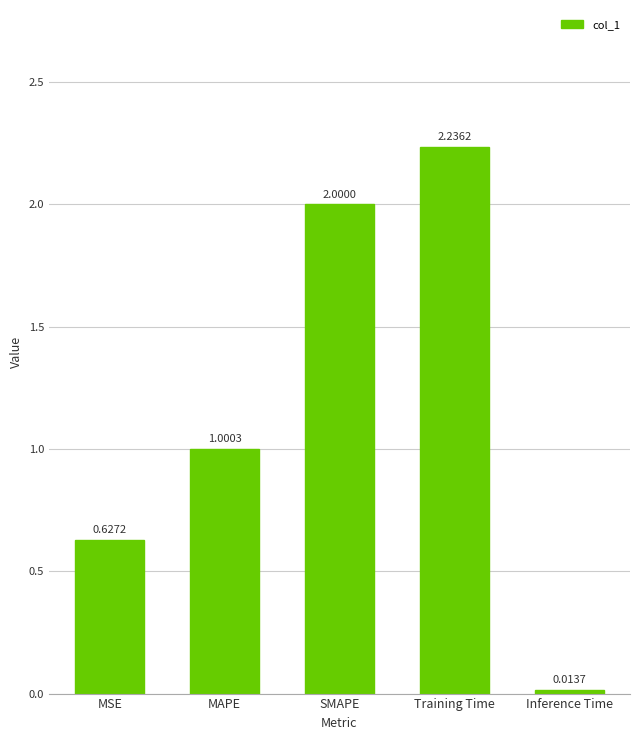

Rank the categories by value from lowest to highest.

Inference Time, MSE, MAPE, SMAPE, Training Time